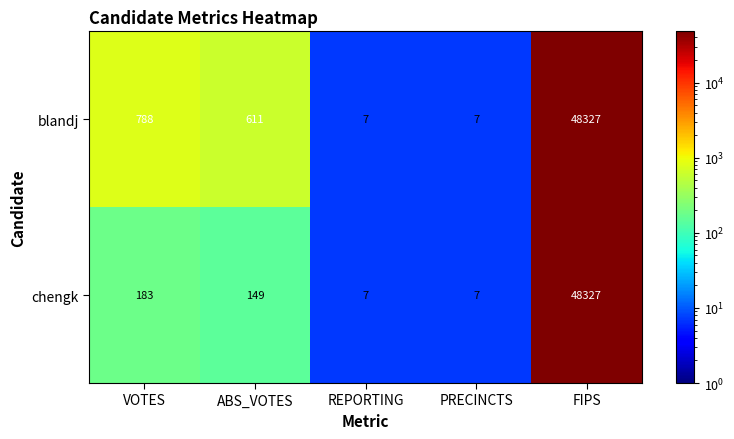

Which series has the largest total across all categories?

blandj